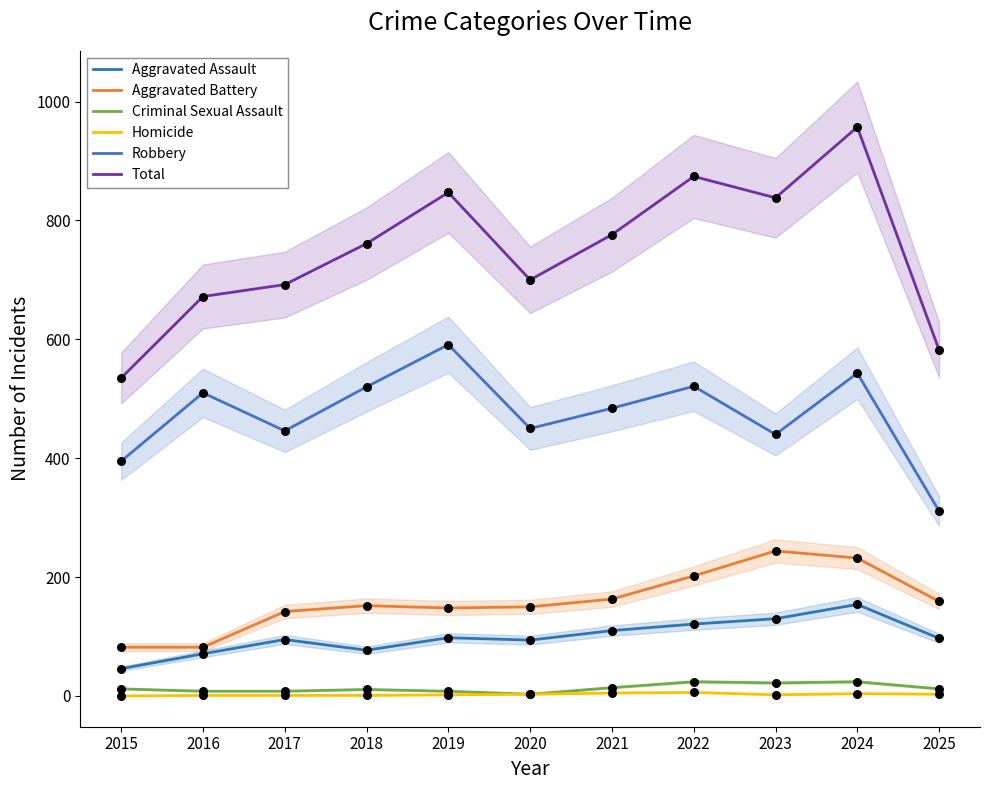

Is the value of Robbery at 2017 greater than the value of Aggravated Assault at 2024?

Yes